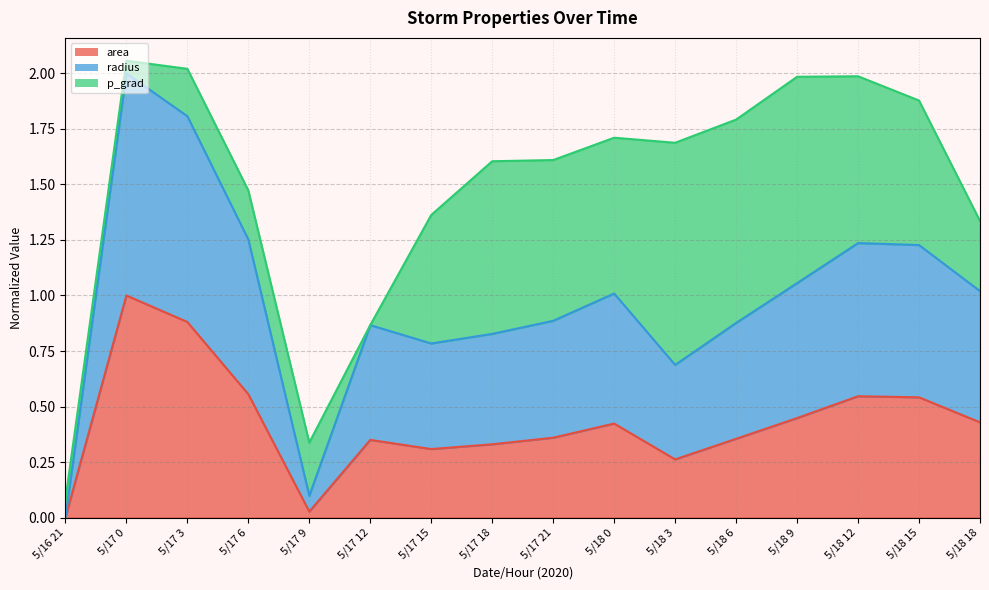

True or false: radius and area cross at least once.

False